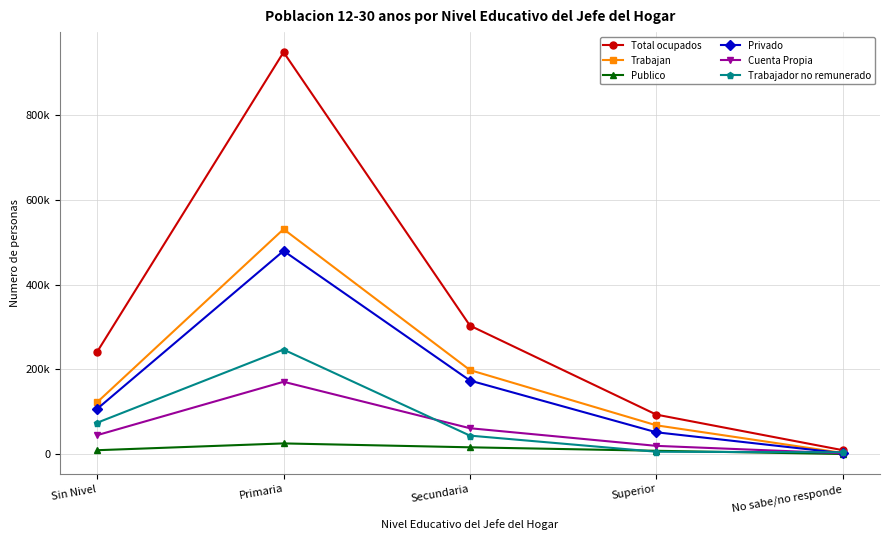

What position from the right is Primaria?

4